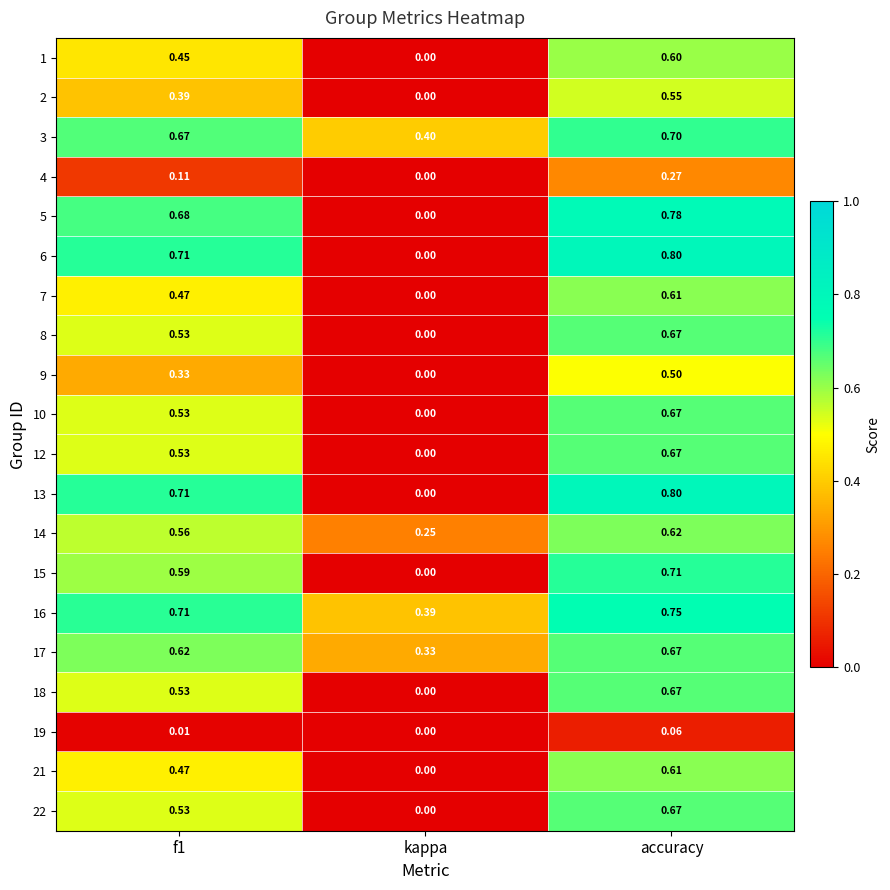

At which label is 10 closest to 0?

kappa